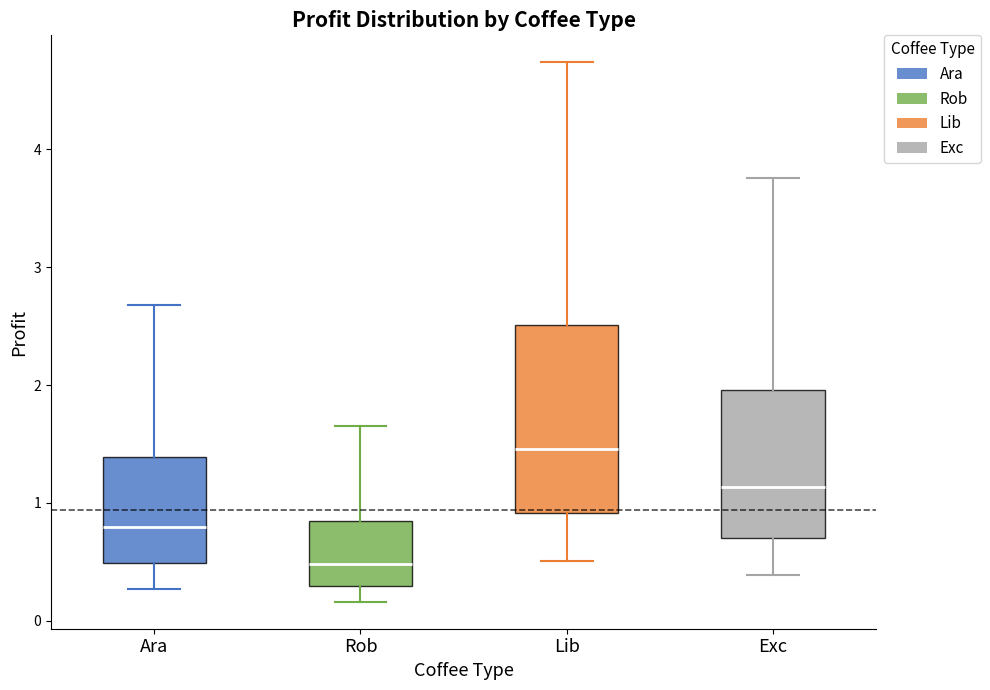

Which box has the lowest median line?

Rob